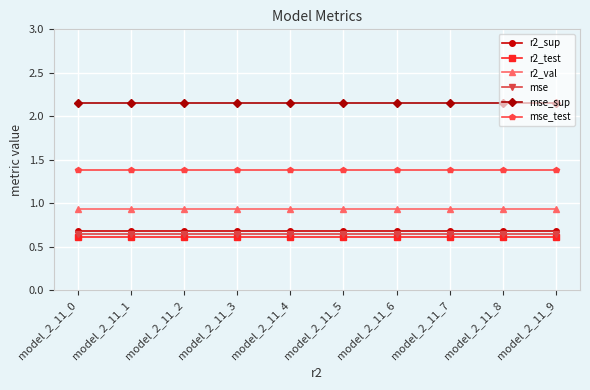

What is the difference between the highest and lowest values at model_2_11_4?

1.5